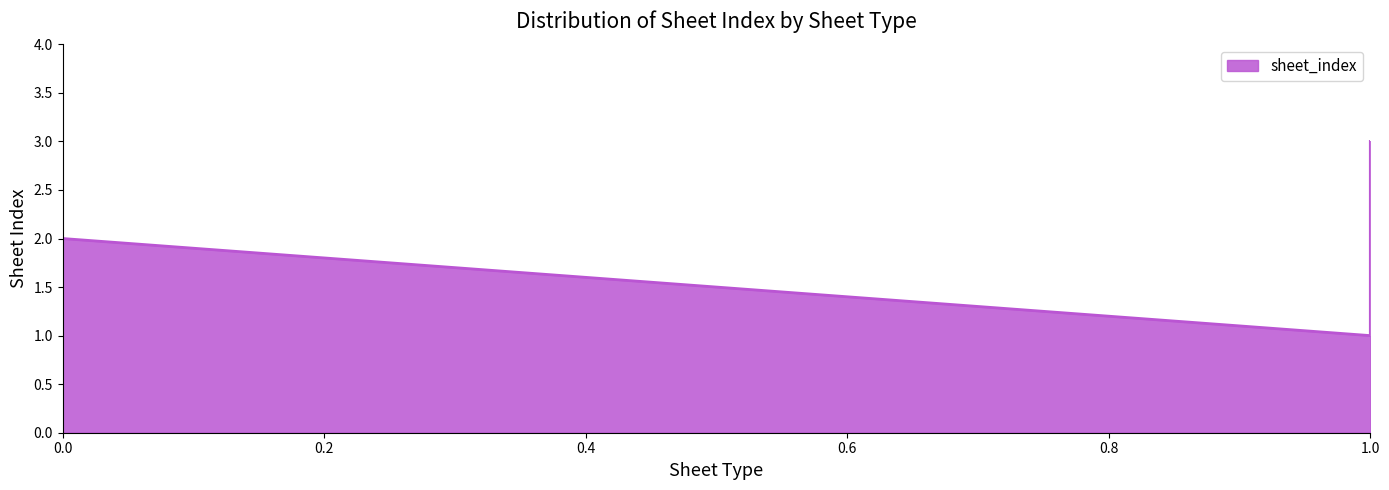

True or false: the data shows 1 at 1.

True